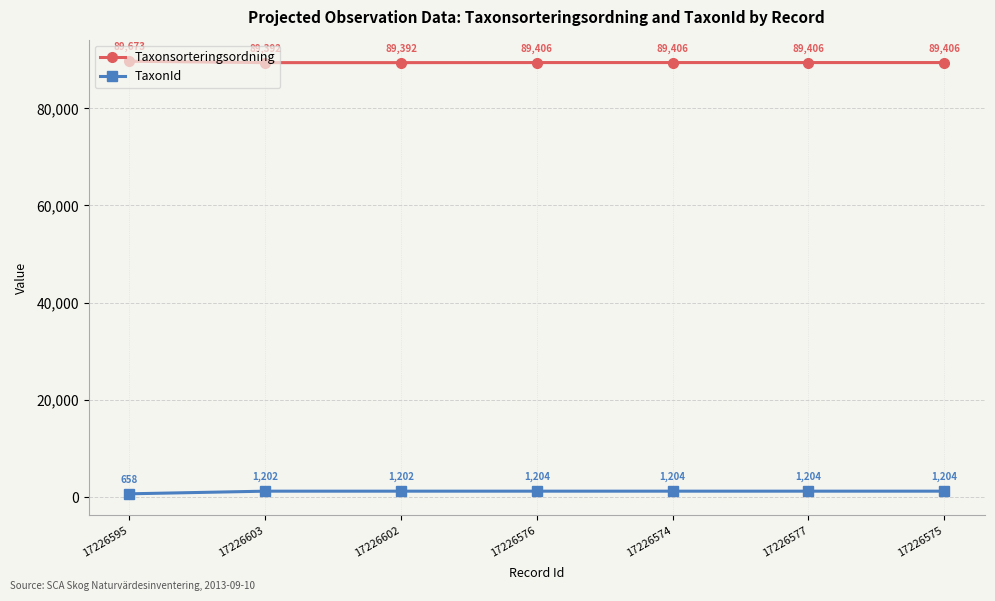

Reading left to right, list all the values displayed in this chart.

Taxonsorteringsordning: 17226595=89673	17226603=89392	17226602=89392	17226576=89406	17226574=89406	17226577=89406	17226575=89406
TaxonId: 17226595=658	17226603=1202	17226602=1202	17226576=1204	17226574=1204	17226577=1204	17226575=1204